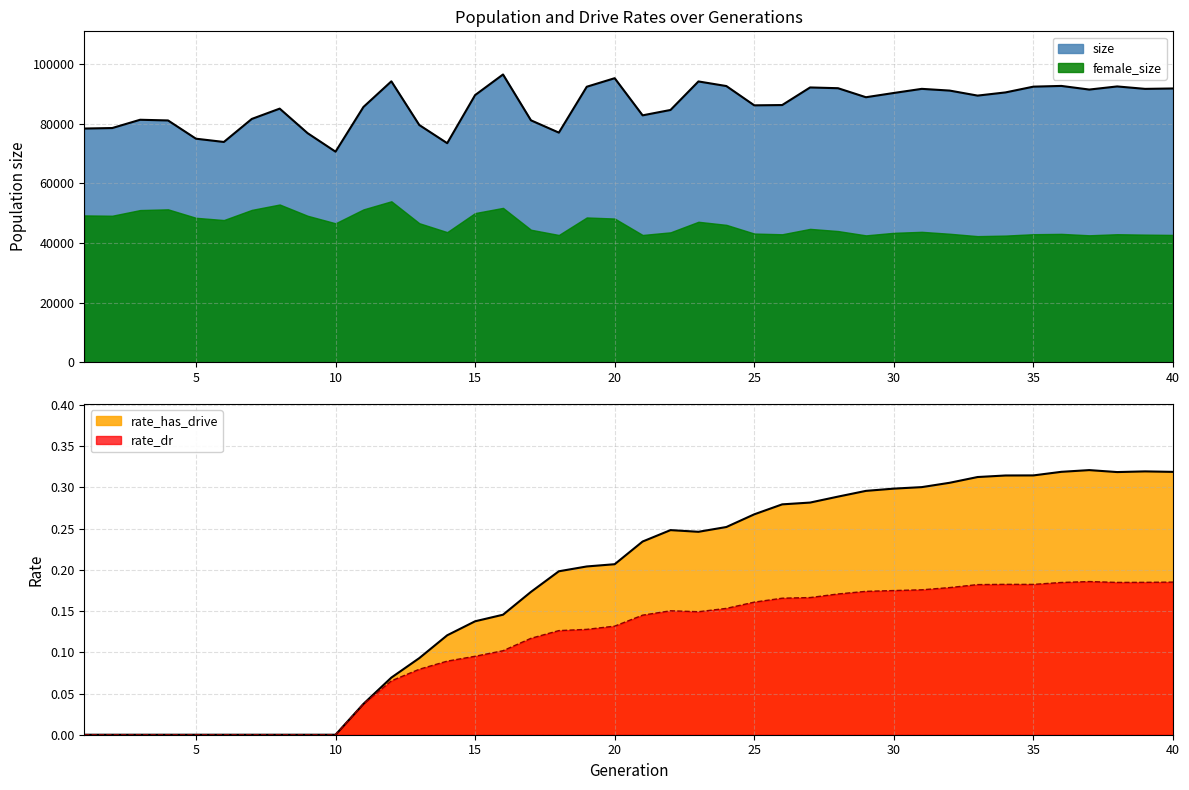

How many lines are shown in the chart?

3